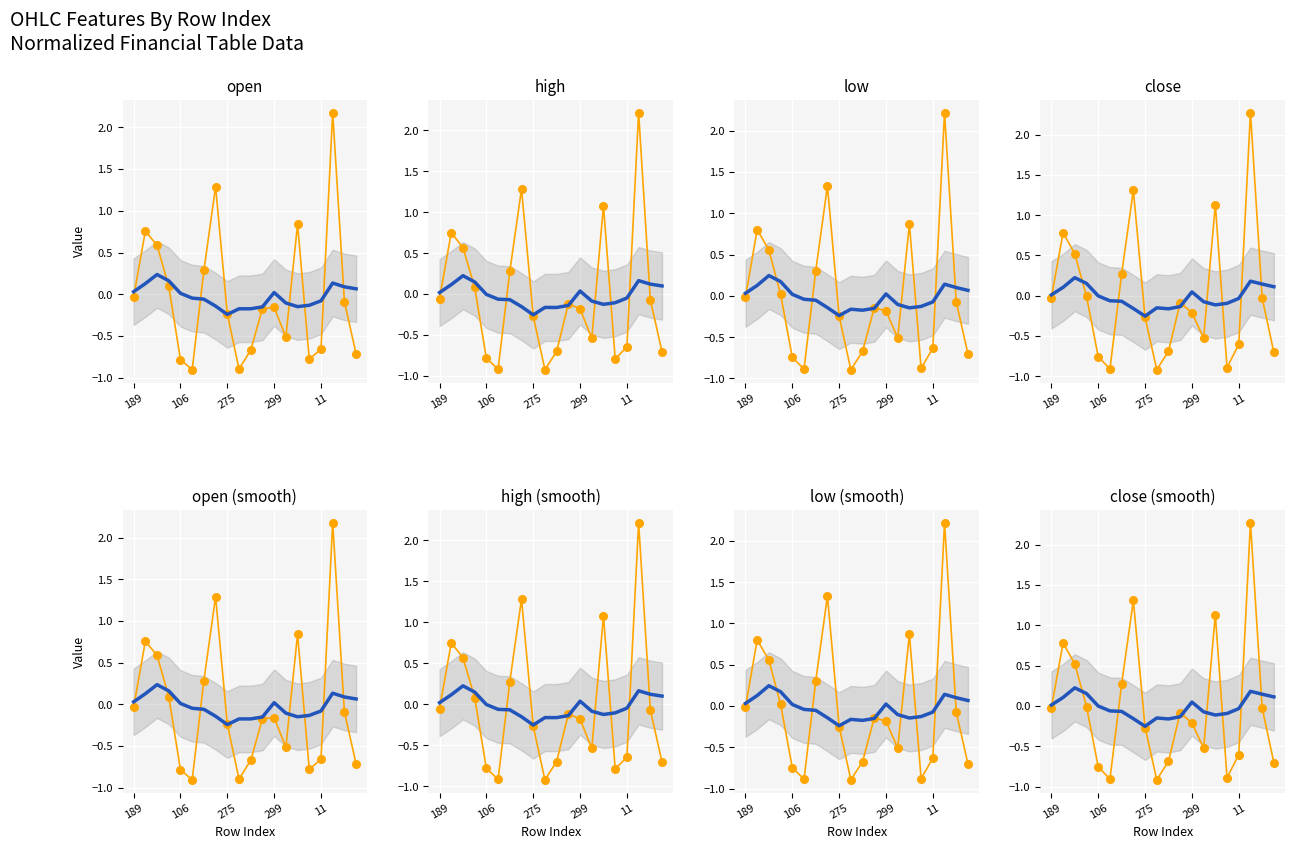

Which series has the largest Y range (max minus min)?

close